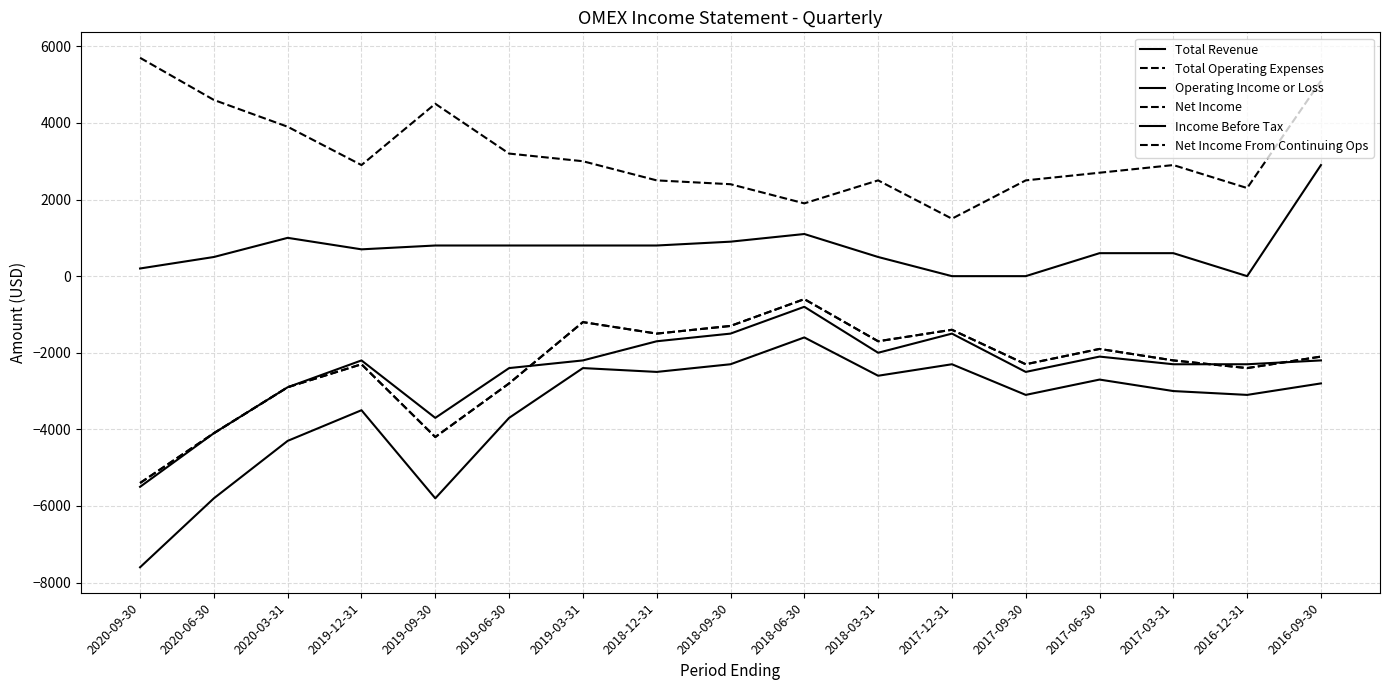

What is the total value across all series at 2016-12-31?

-7900